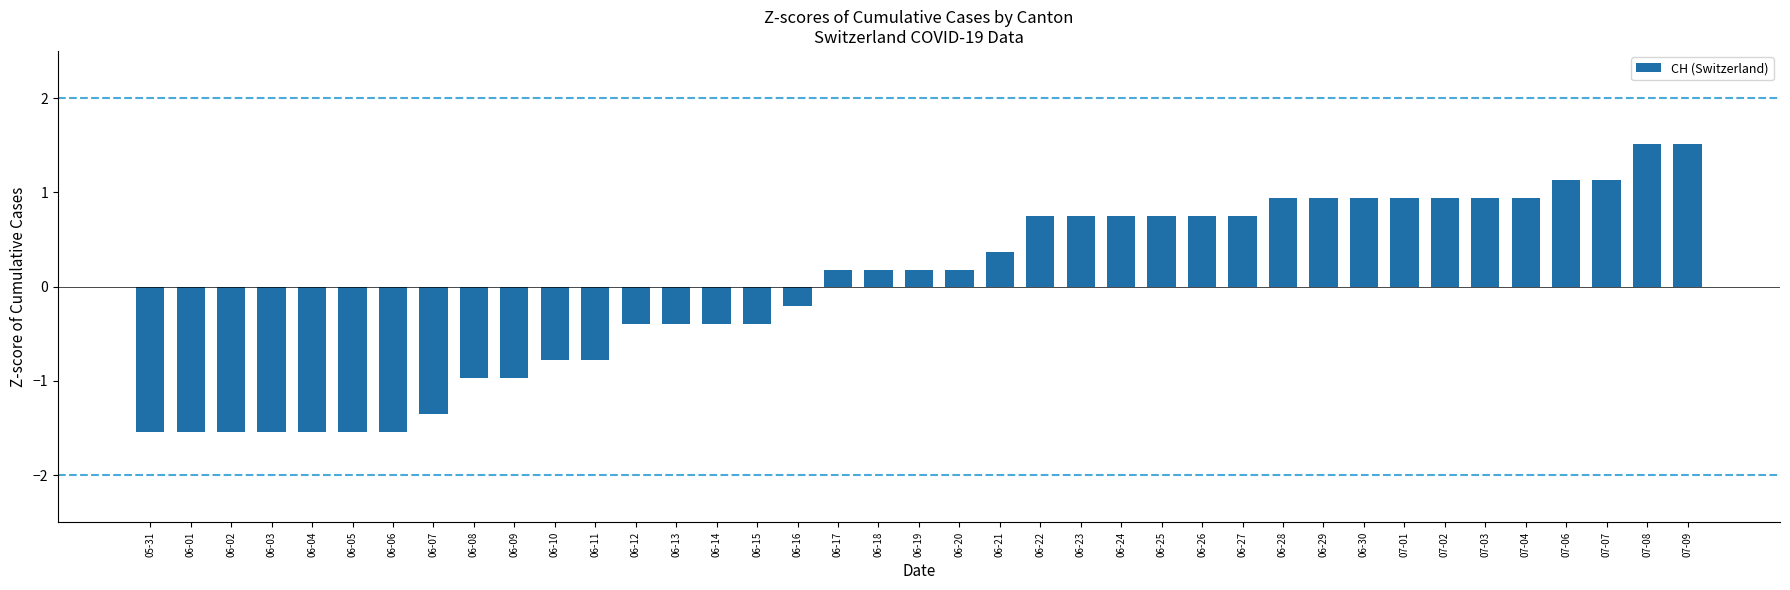

What is the minimum value shown in the chart?

-1.5